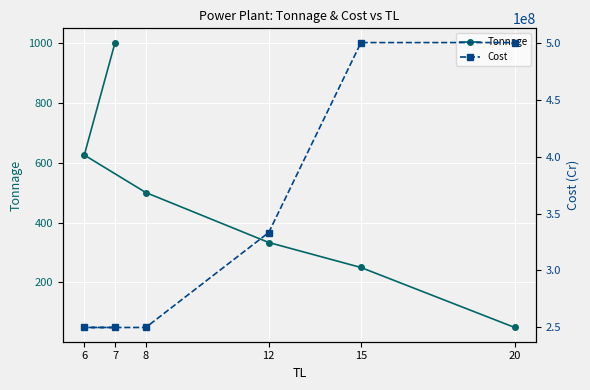

What is the label of the 2nd point from the right?

15